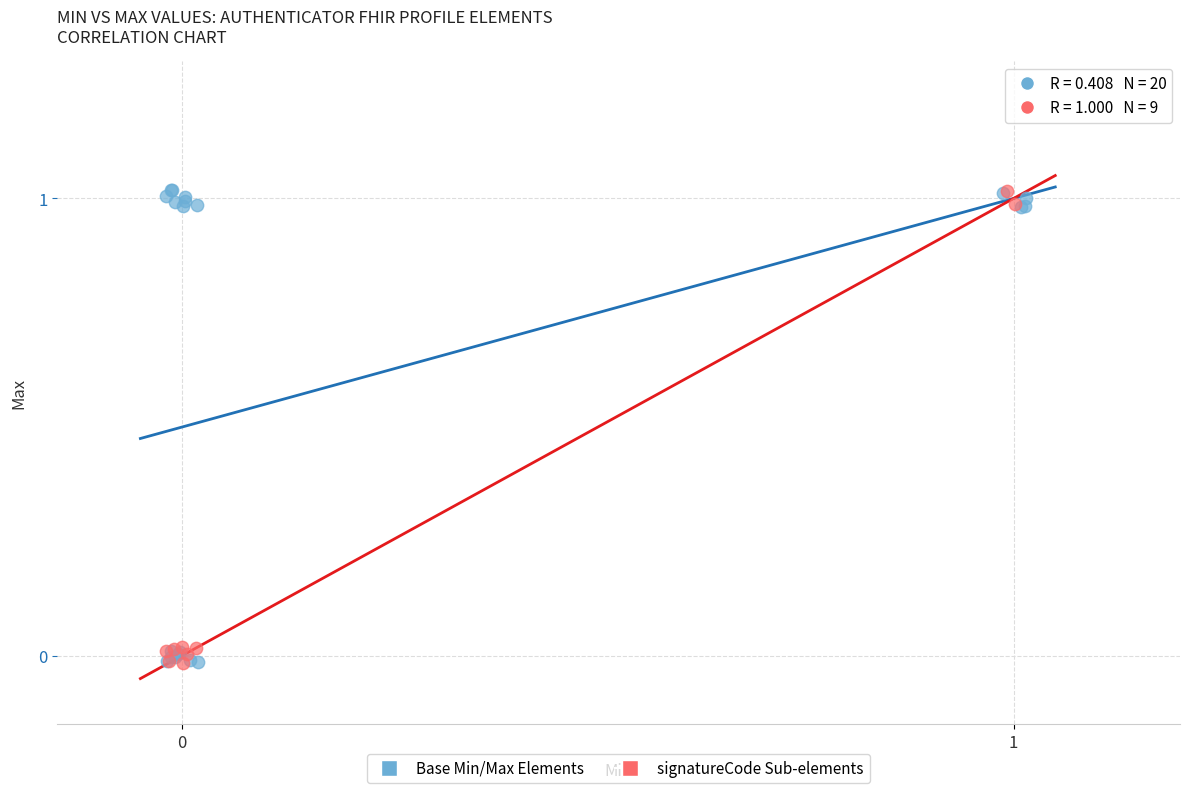

What are all the series names shown in the legend?

Base Min/Max Elements, signatureCode Sub-elements